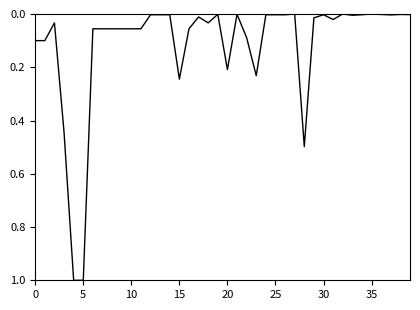

How many categories are shown in the chart?

40